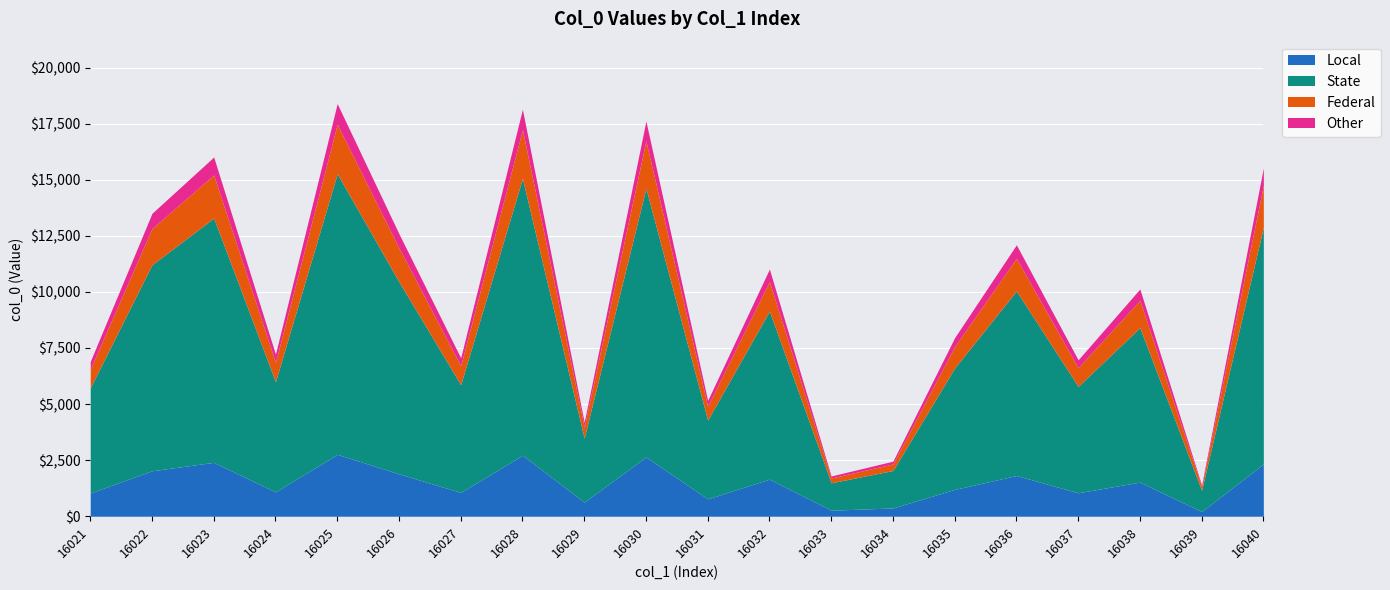

The value of Local at 16022 is 553.8. True or false?

False